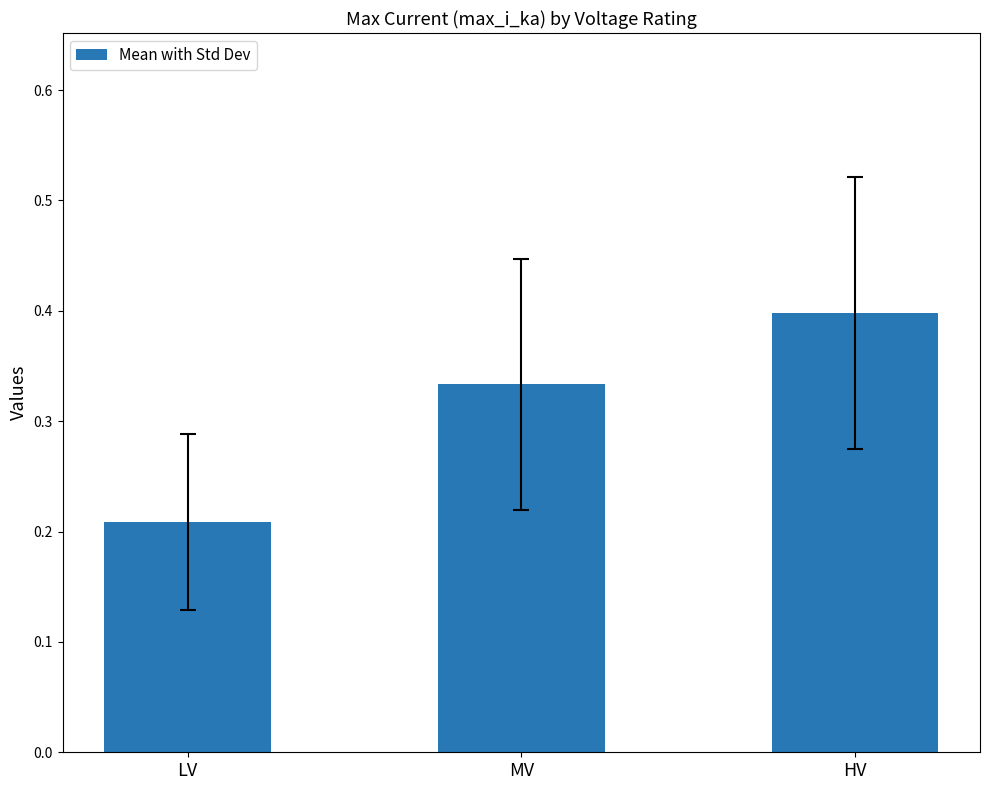

Rank the categories by value from highest to lowest.

HV, MV, LV